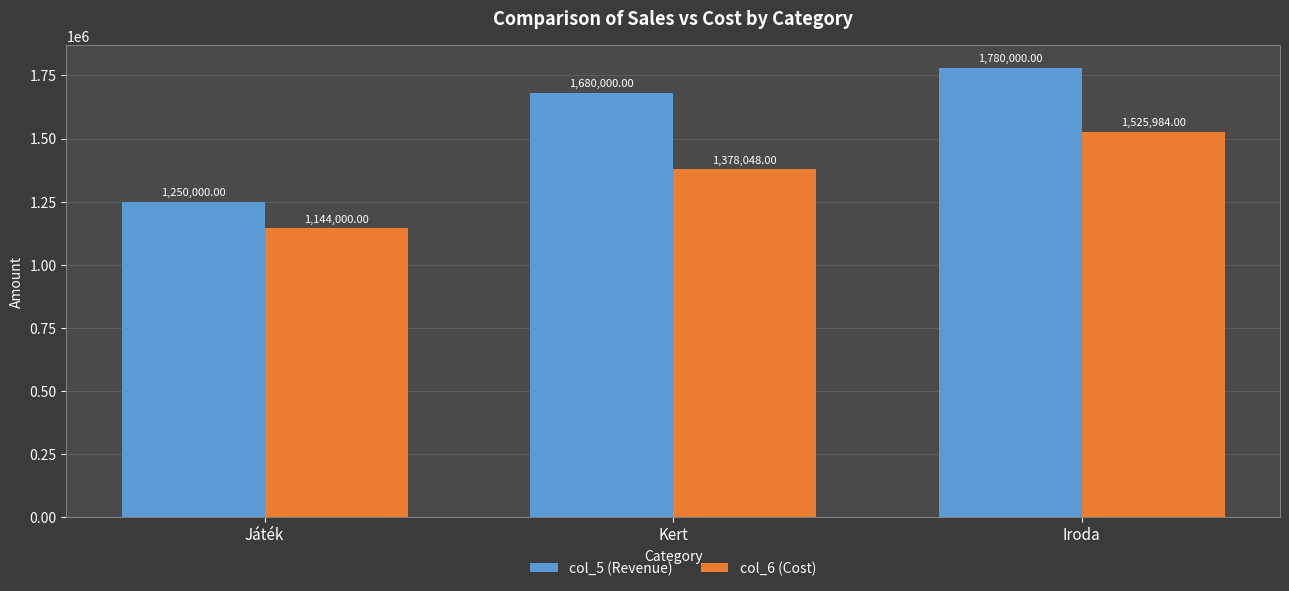

Which series has the widest spread of values?

col_5 (Revenue)